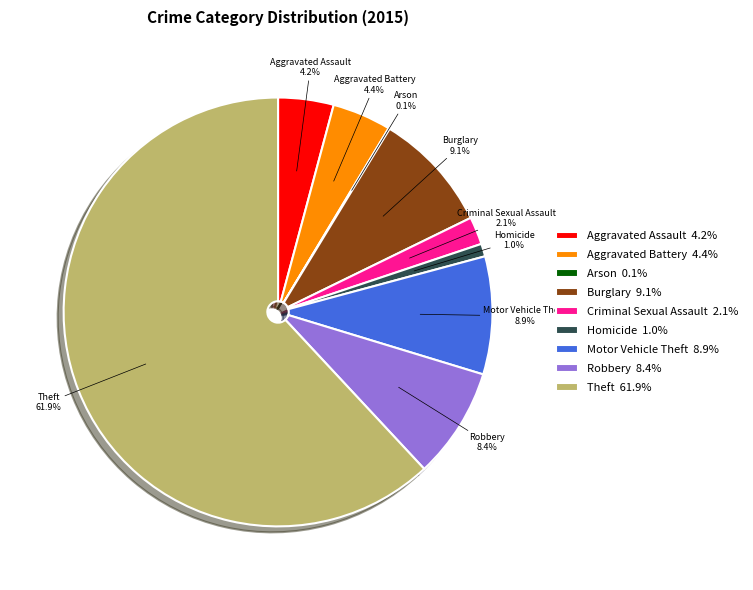

Which category has the biggest portion of the pie?

Theft